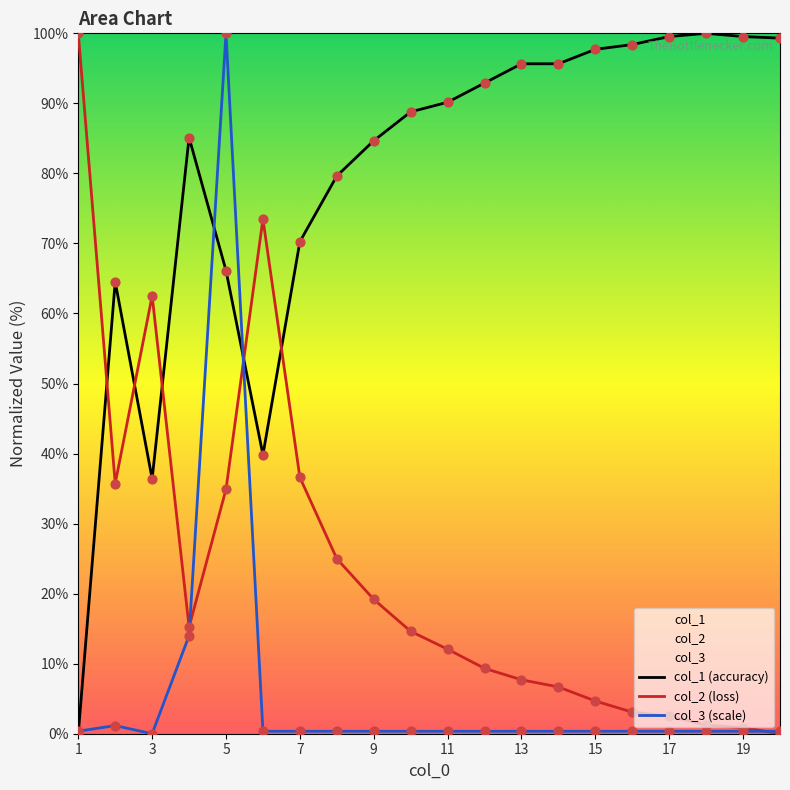

Is the value of col_1 at 10 greater than the value of col_3 at 1?

Yes